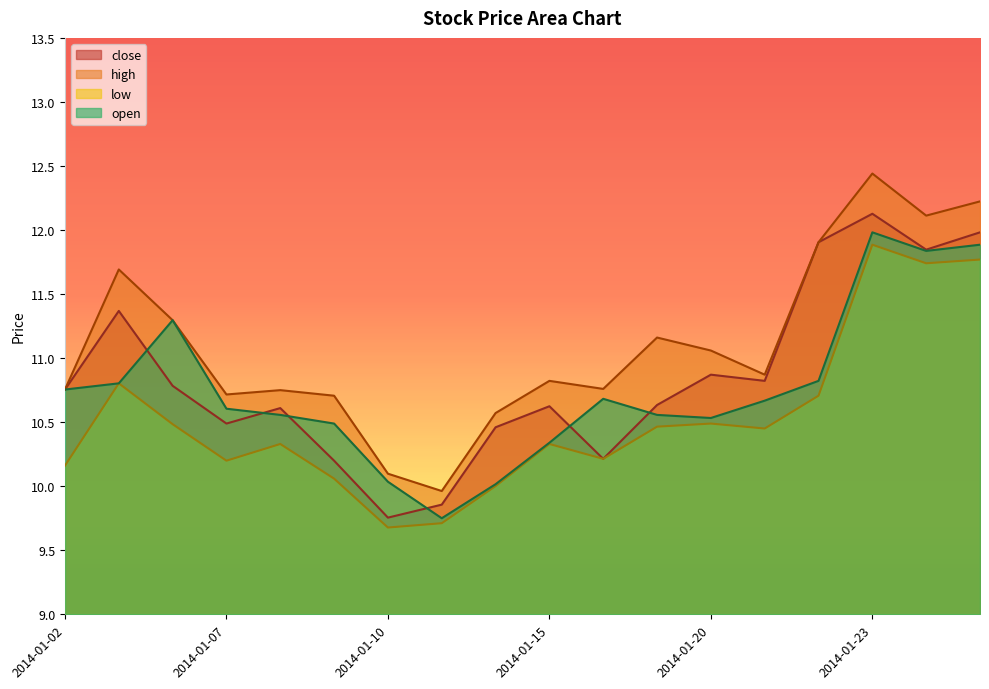

Which series changed the most between 2014-01-15 and 2014-01-21?

open